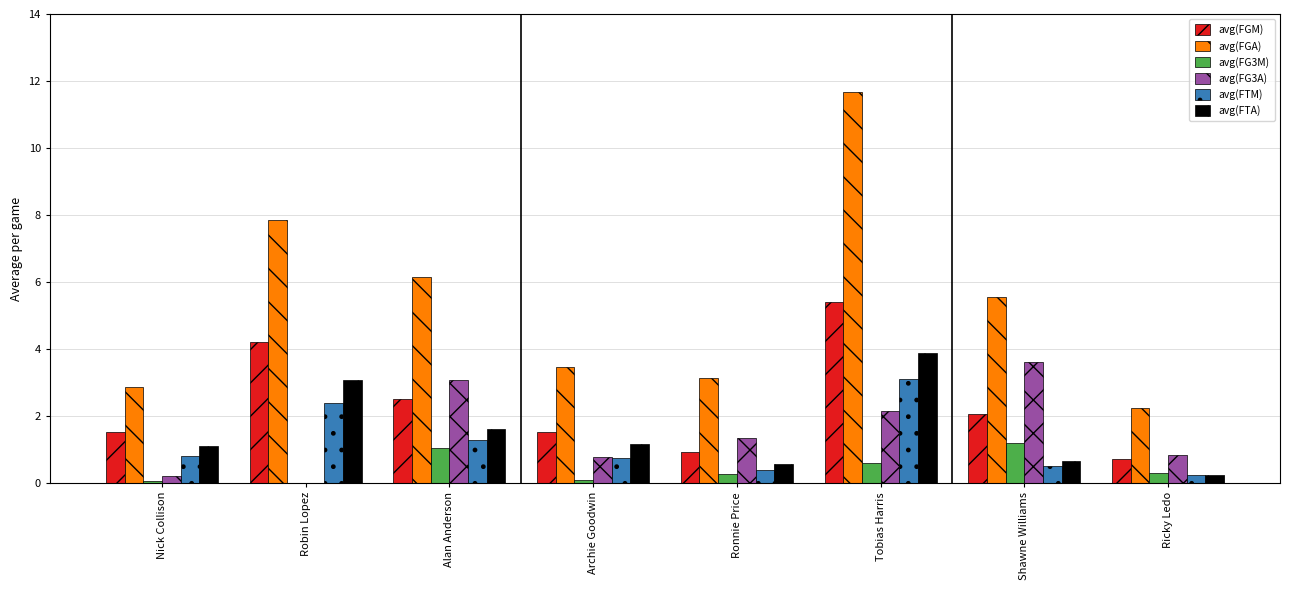

Is the value of avg(FTA) at Nick Collison greater than the value of avg(FG3A) at Ricky Ledo?

Yes